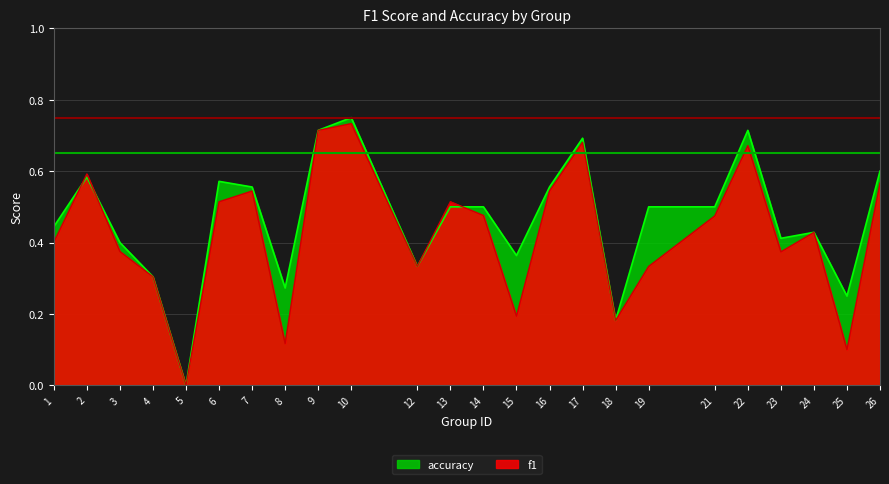

What is the difference between the highest and lowest values at 19?

0.2